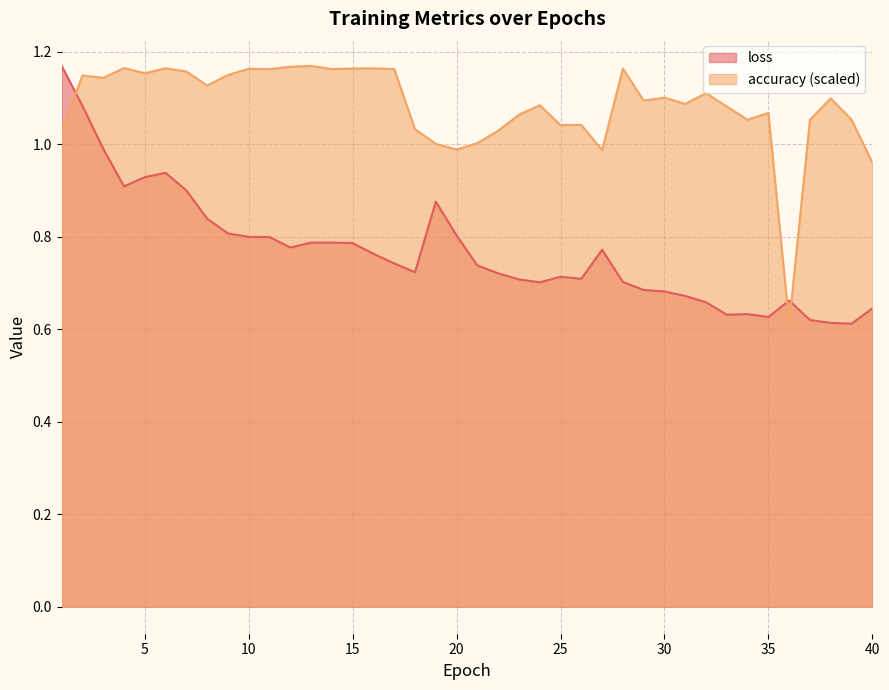

The loss series shows 0.8 at 12. True or false?

True